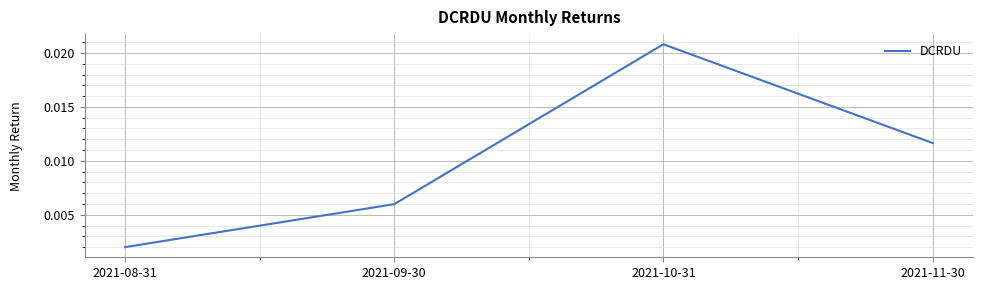

How many interior local peaks (higher than both neighbors) does the data have?

1